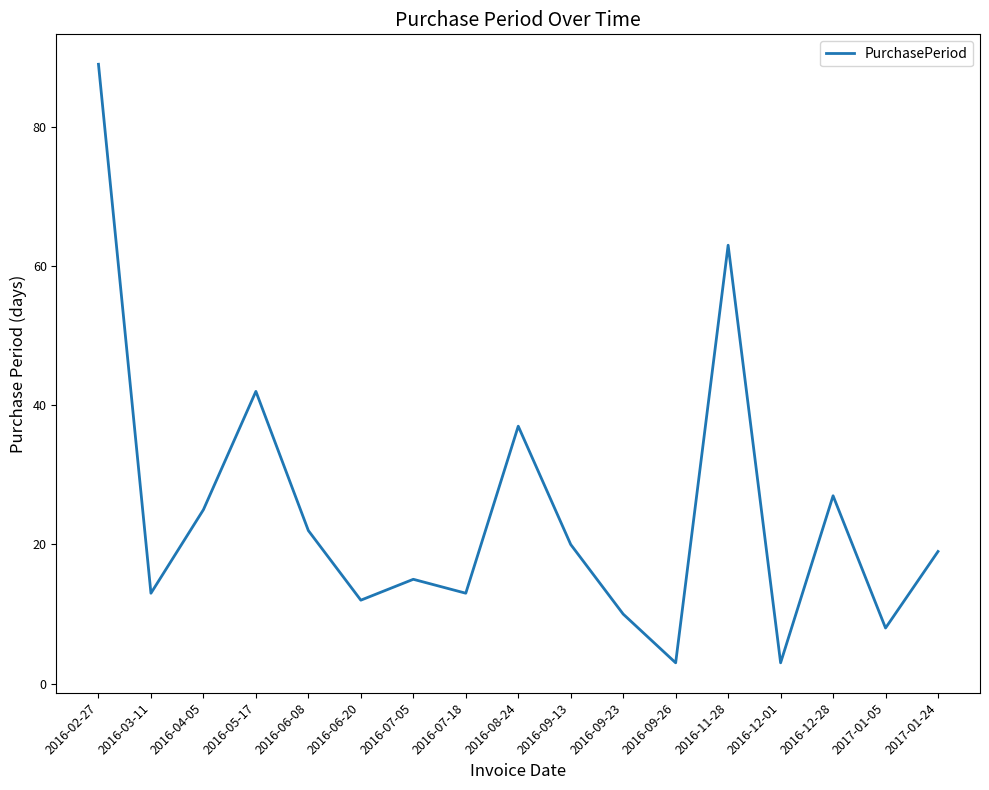

What is the difference between the maximum and minimum values?

86